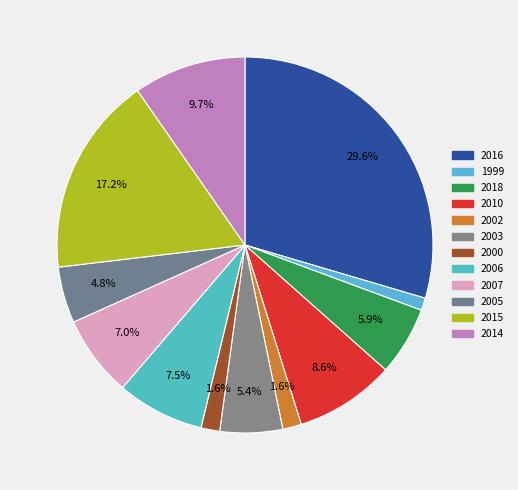

How many segments does this pie chart have?

12